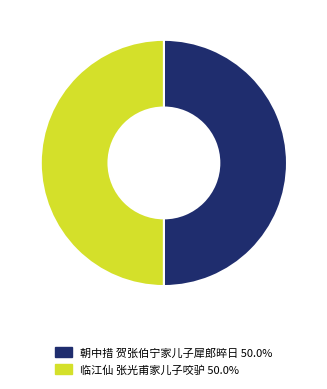

Do 朝中措 贺张伯宁家儿子犀郎晬日 and 临江仙 张光甫家儿子咬驴 together represent more than half of the pie?

Yes